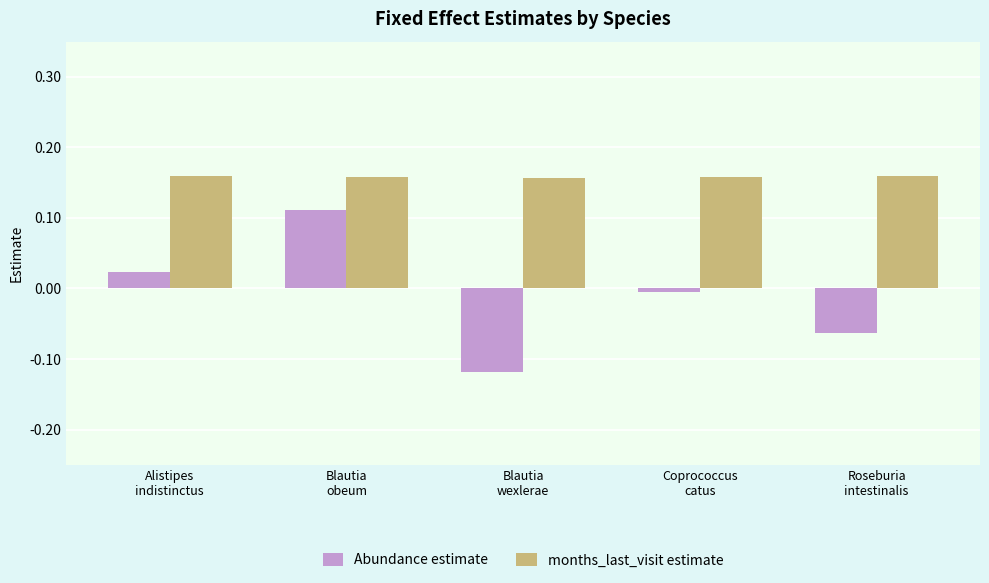

Which series has the largest total across all categories?

months_last_visit estimate